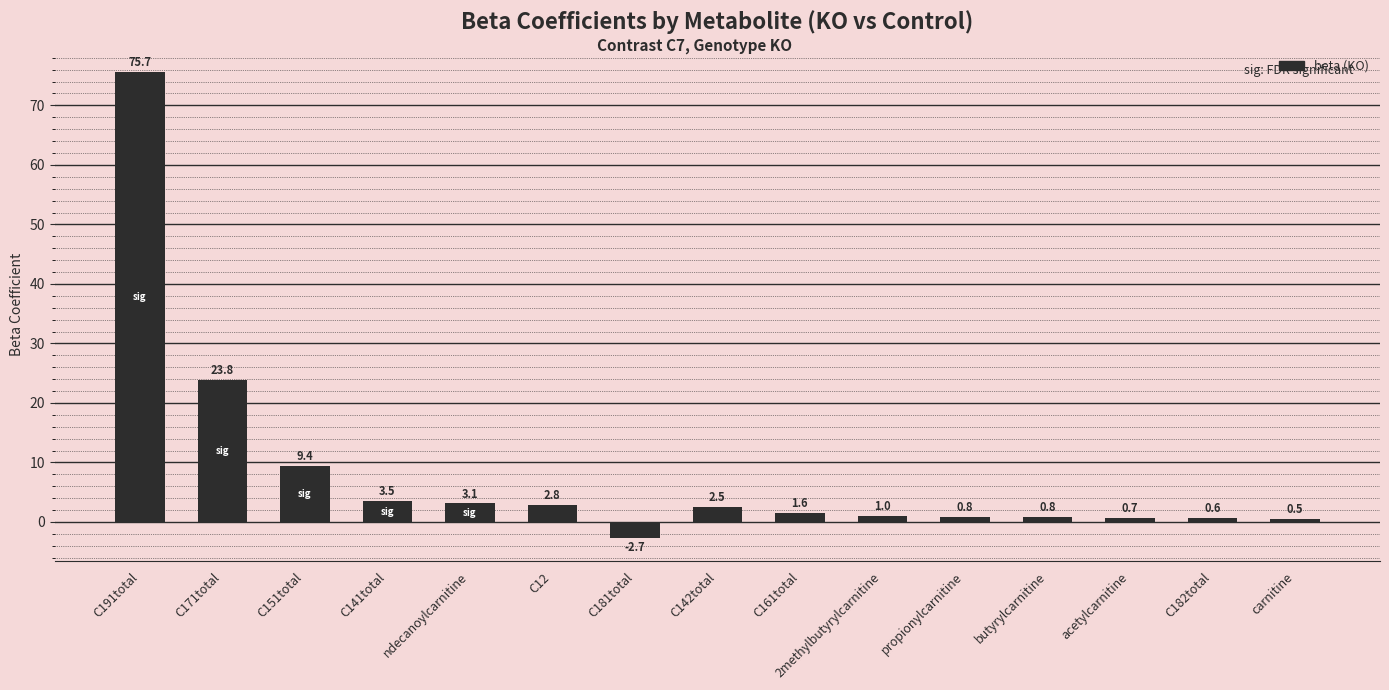

The value at C12 is 2.8. True or false?

True